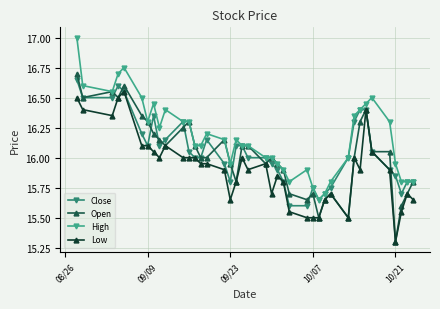

Which series has the largest range (max minus min)?

Open